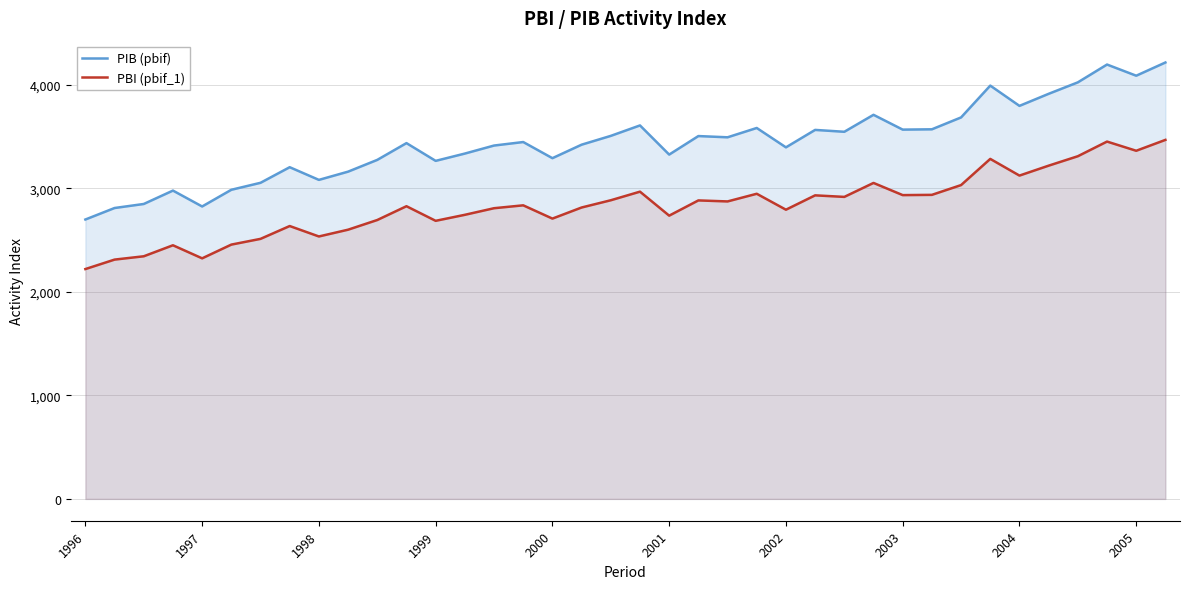

True or false: PIB (pbif) and PBI (pbif_1) intersect in this chart.

False